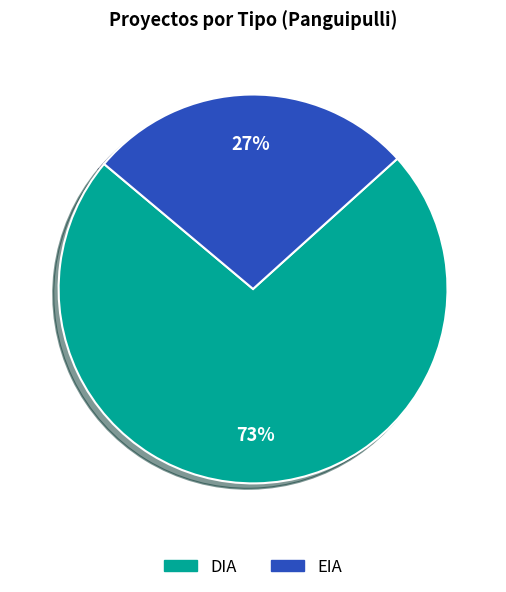

To the nearest percent, what portion does EIA represent?

27%